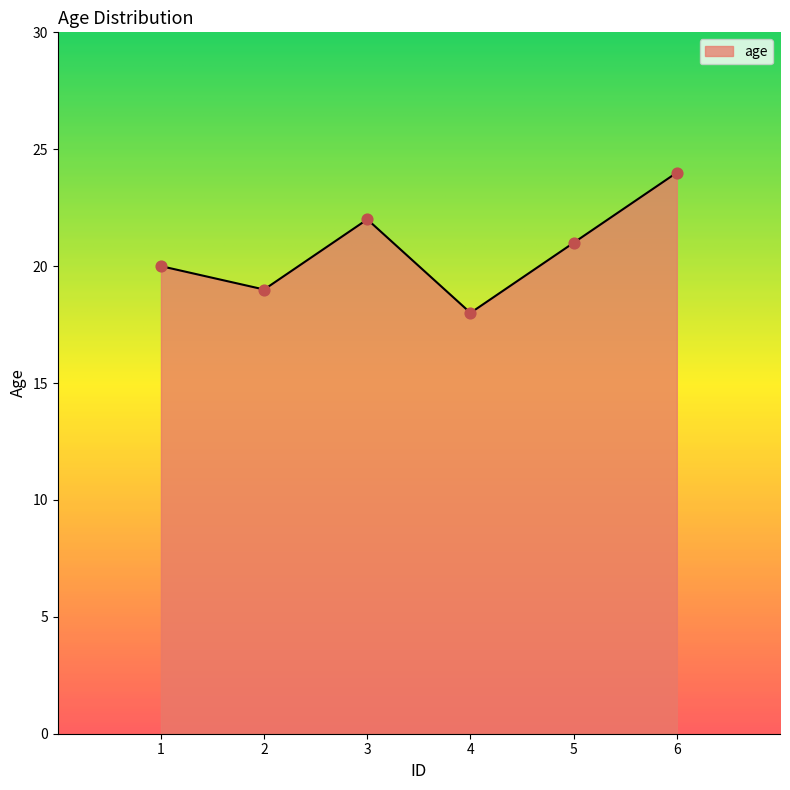

What is the ratio of the value at 1 to the value at 4?

1.1